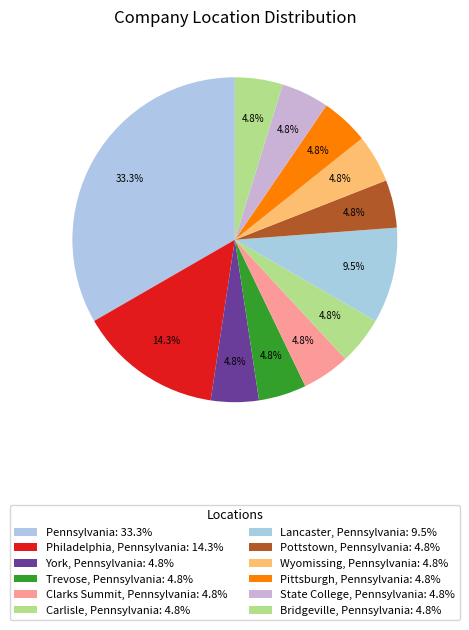

Is there any slice that represents more than half of the pie?

No